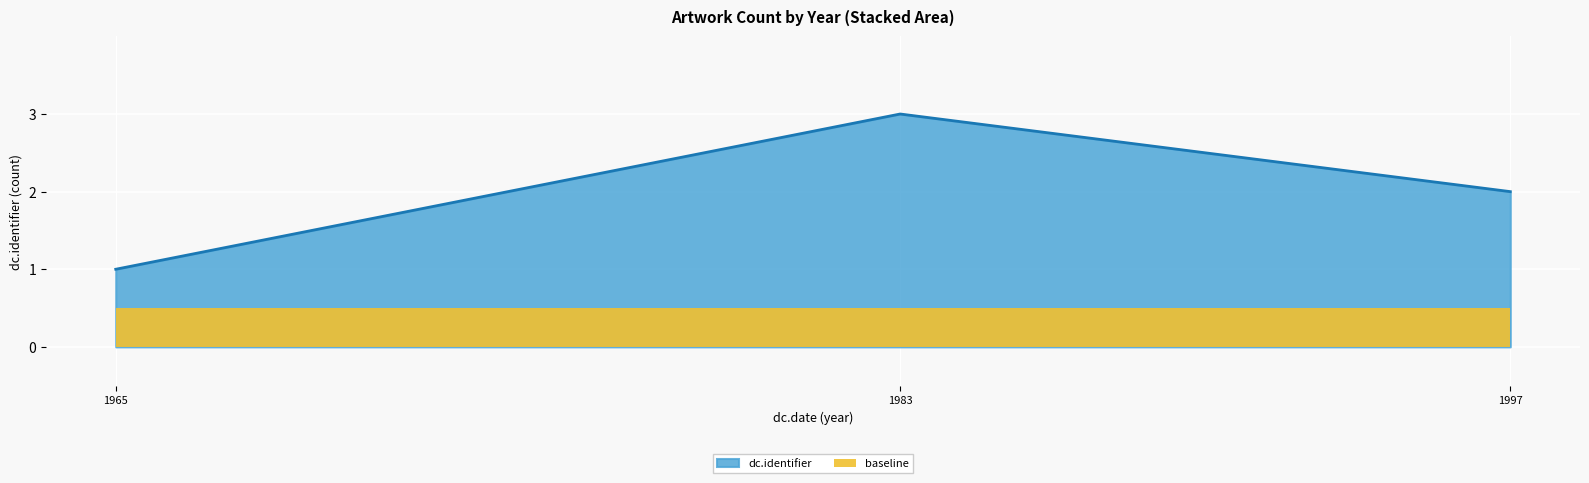

How many data points are above 2?

1